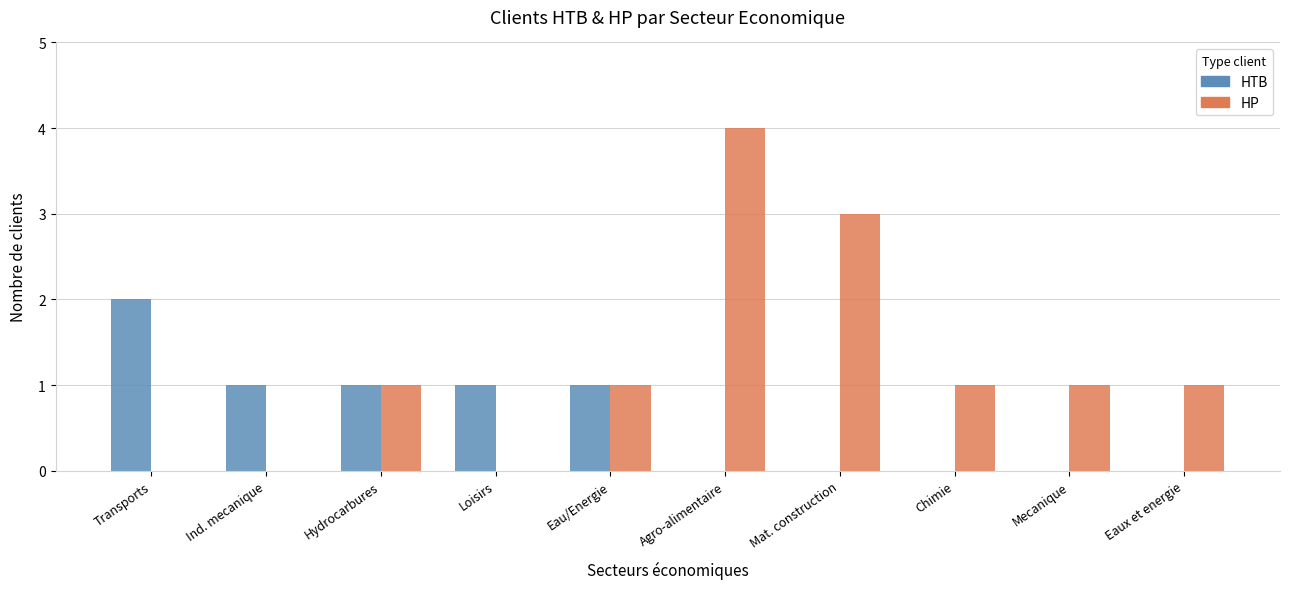

Which series has the largest total across all categories?

HP